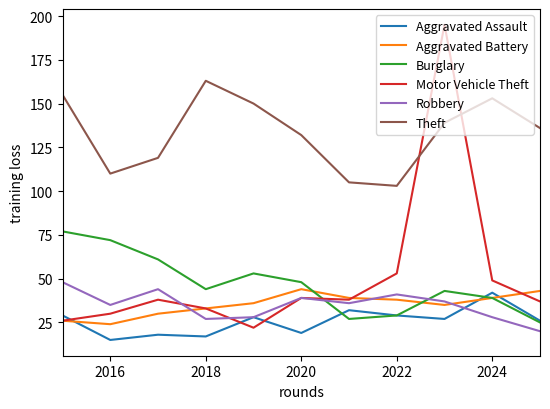

What is the lowest value of the Motor Vehicle Theft series?

22